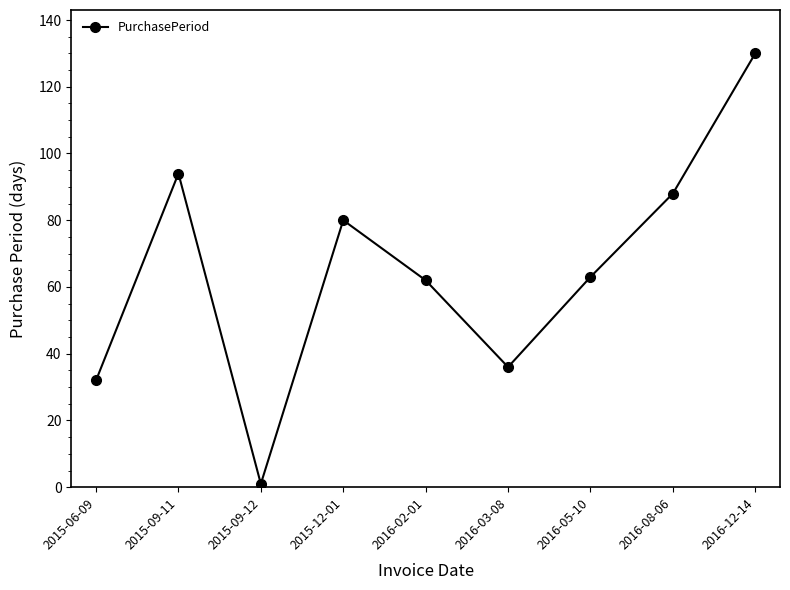

Which category has the lowest value across all series?

2015-09-12